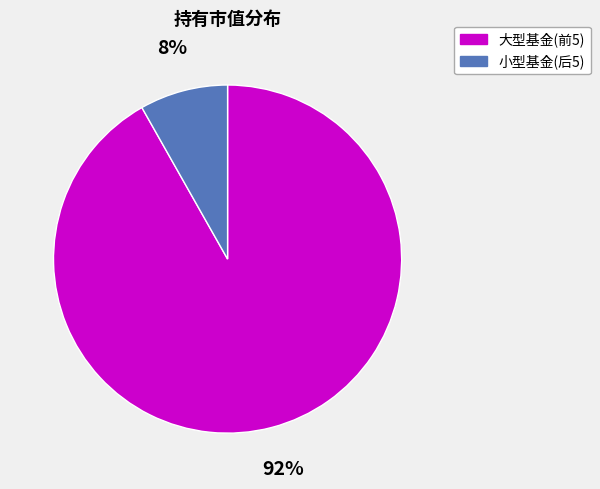

Does any single category account for the majority?

Yes